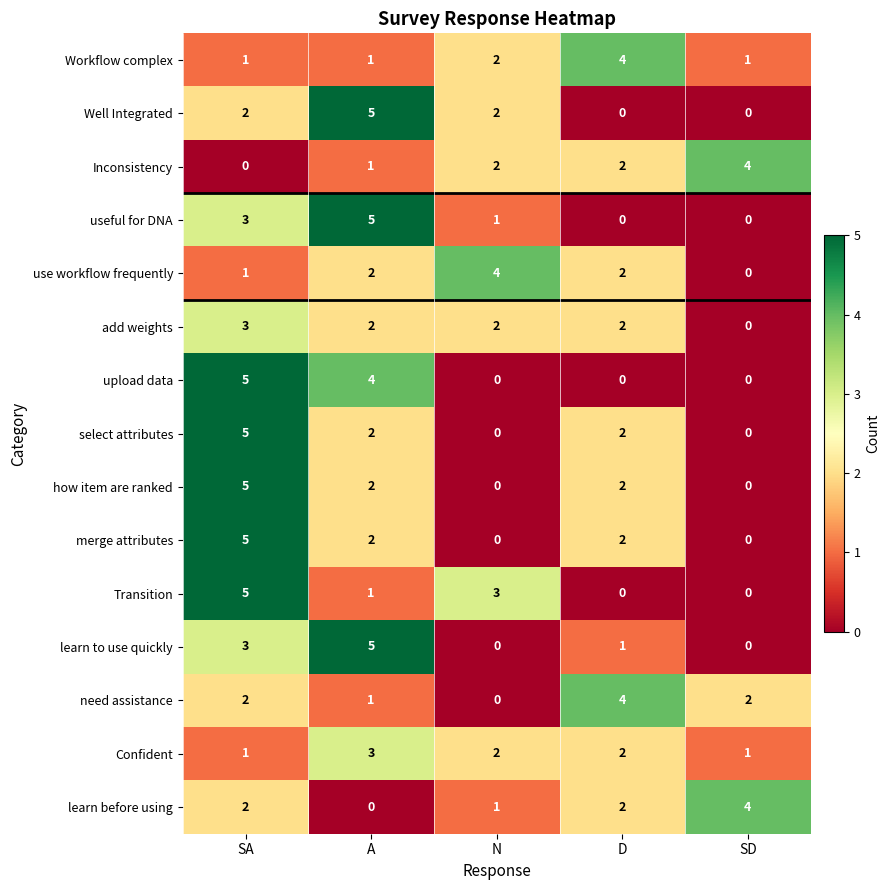

What is the difference between the highest and lowest values at N?

4